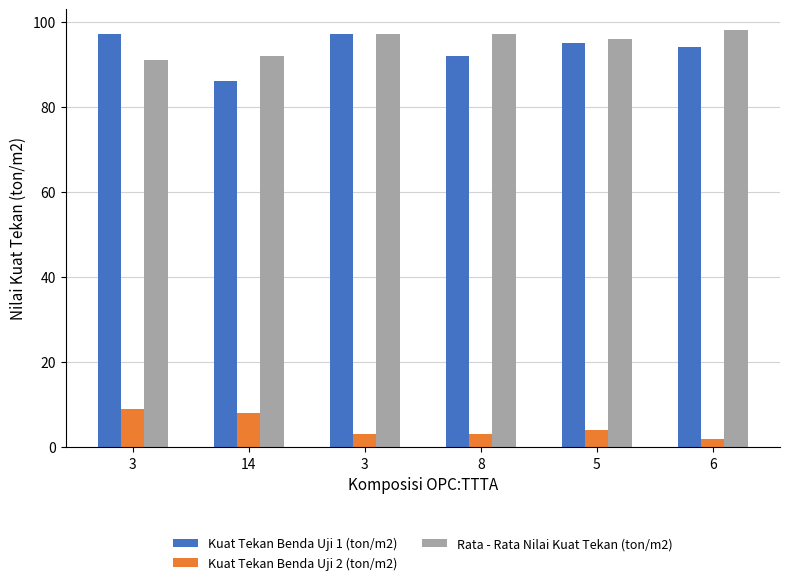

Is it true that Kuat Tekan Benda Uji 1 (ton/m2) equals 95 at 5?

True